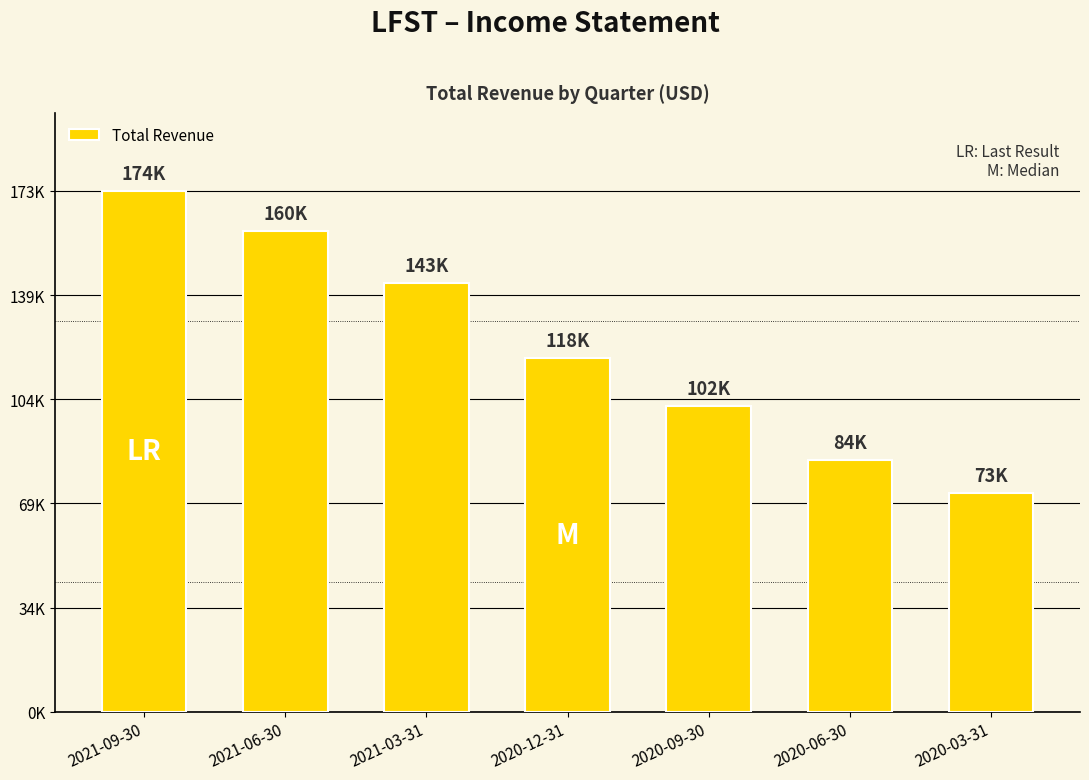

What is the approximate value at 2020-03-31?

73100